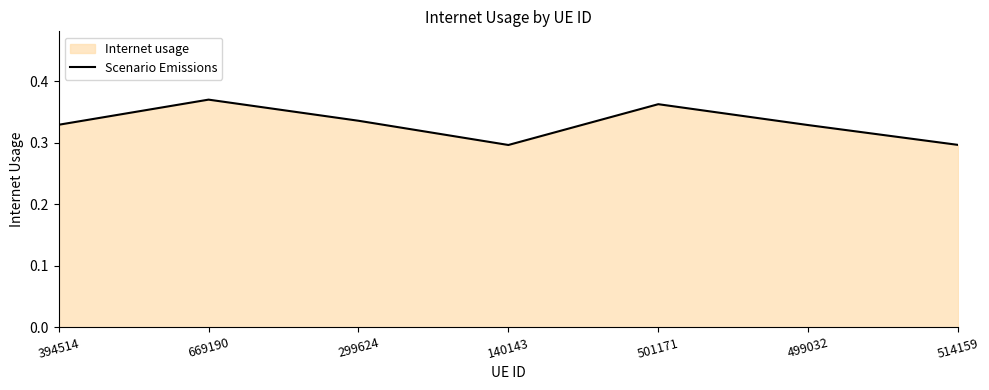

Rank the categories by value from lowest to highest.

140143, 514159, 499032, 394514, 299624, 501171, 669190